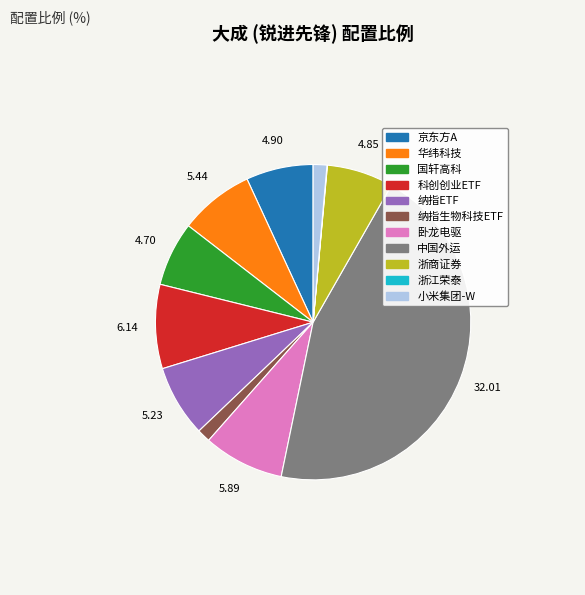

True or false: 浙商证券 accounts for 1% of the total.

False